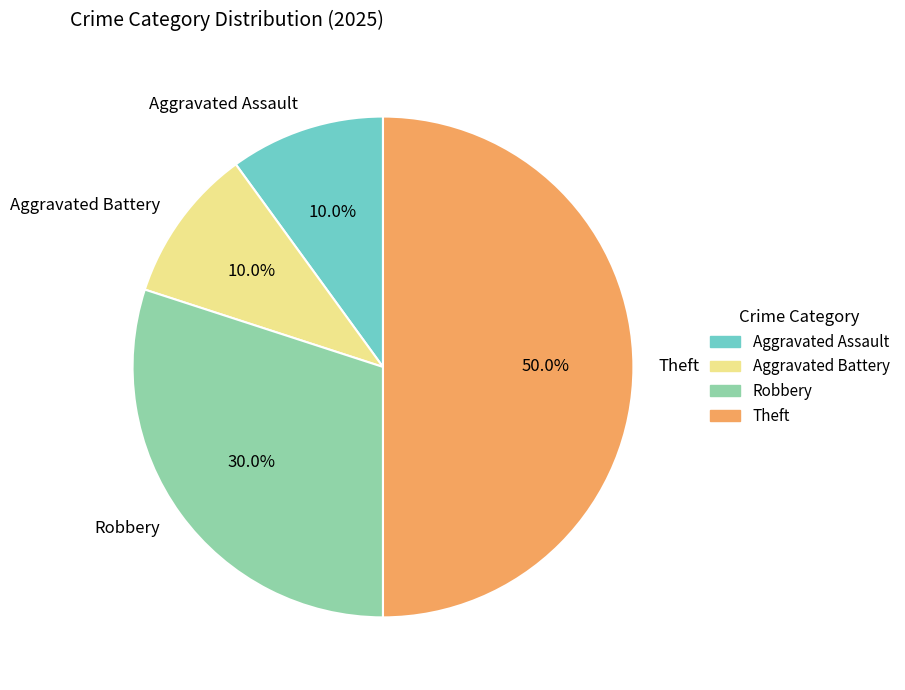

Which slice is the largest?

Theft